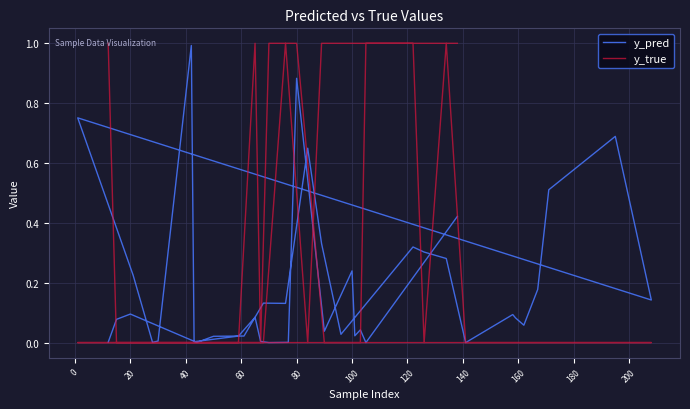

Count the y_true values in the range 0 to 1.

40